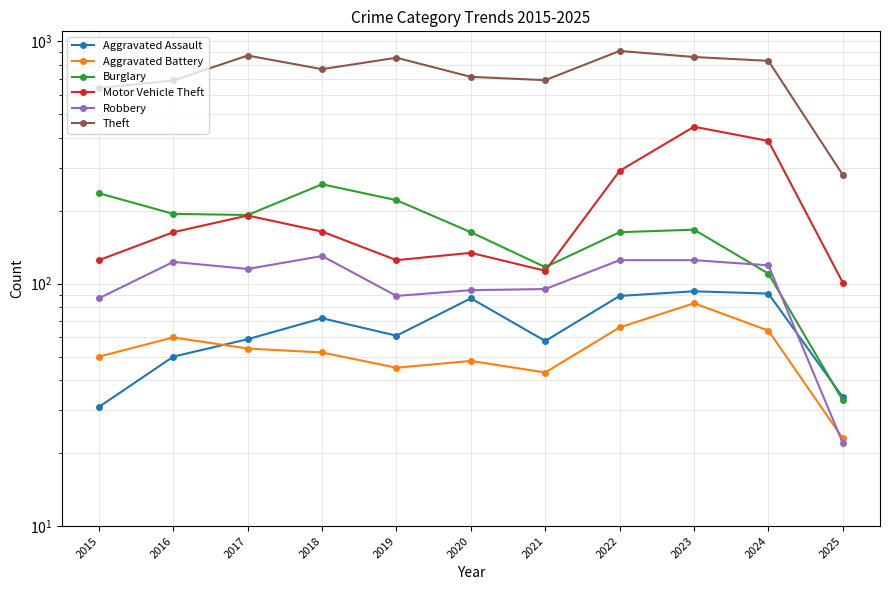

At how many categories does at least one series exceed 443?

10